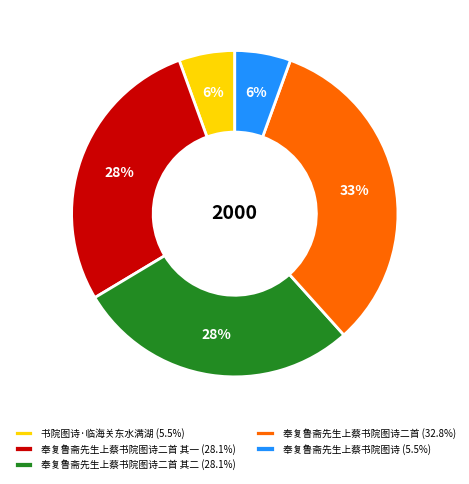

Does any single category account for the majority?

No